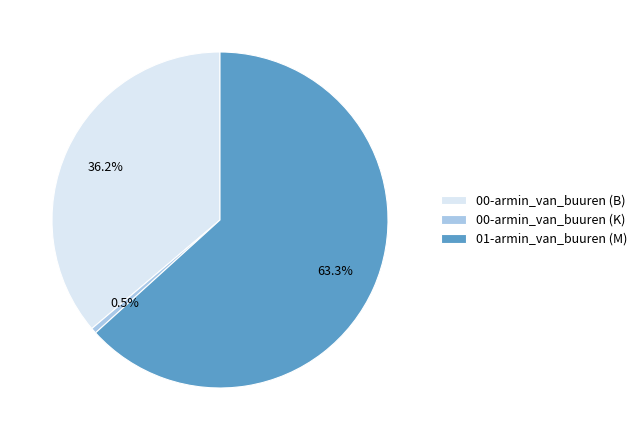

To the nearest percent, what is the combined percentage of 00-armin_van_buuren (B) and 00-armin_van_buuren (K)?

37%